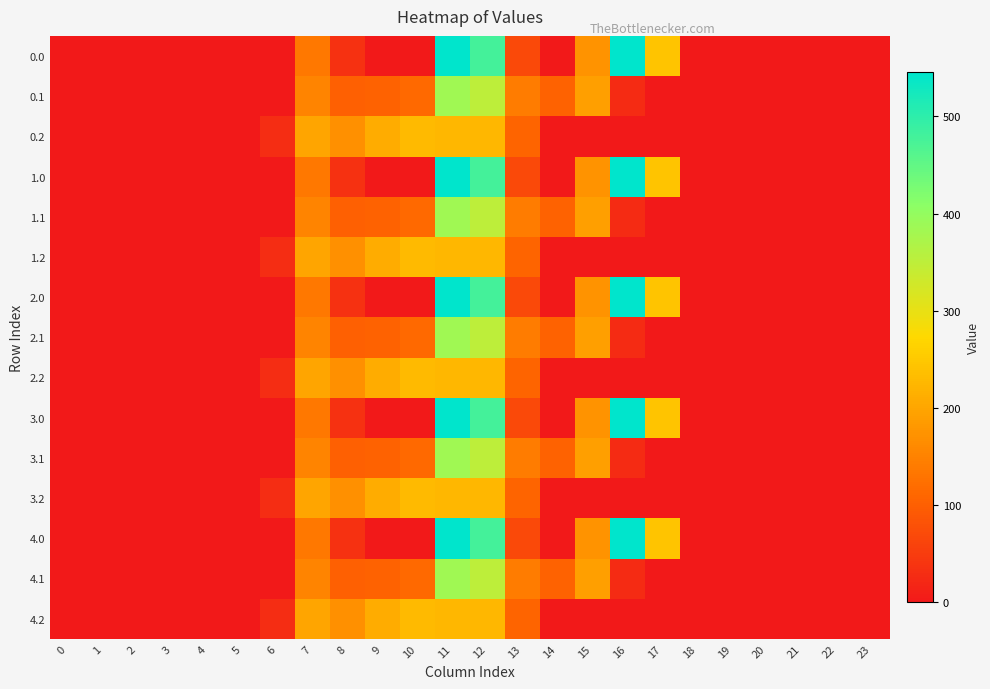

Between 9 and 23, which is larger?

9